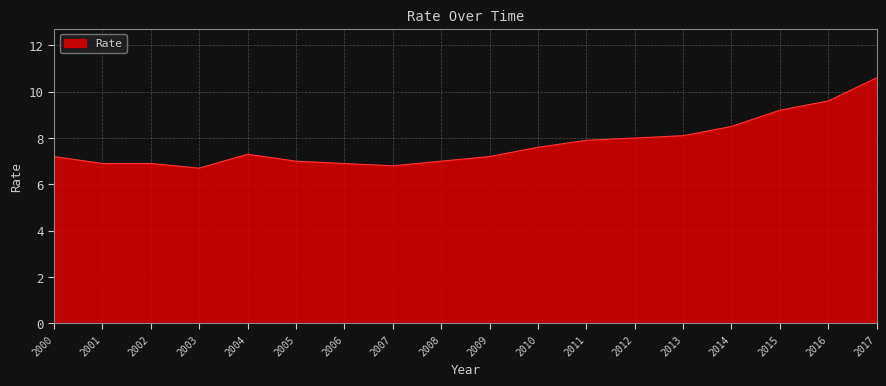

What is the sum of all values?

139.4